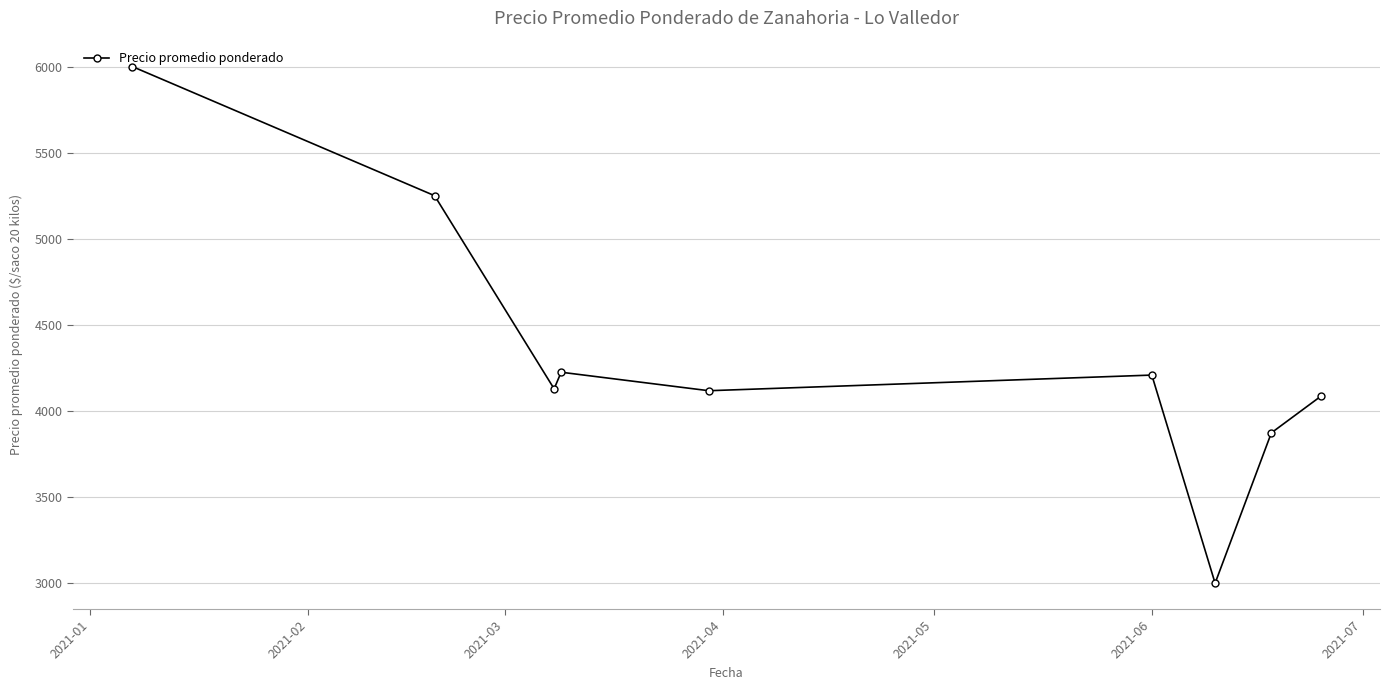

Does the chart have visible grid lines?

Yes